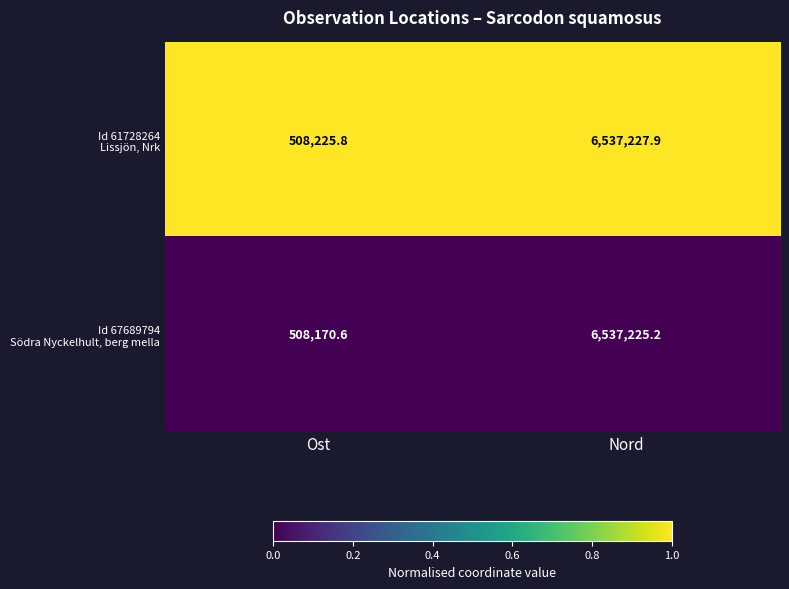

What is the spread (max minus min) of values at Nord?

2.7